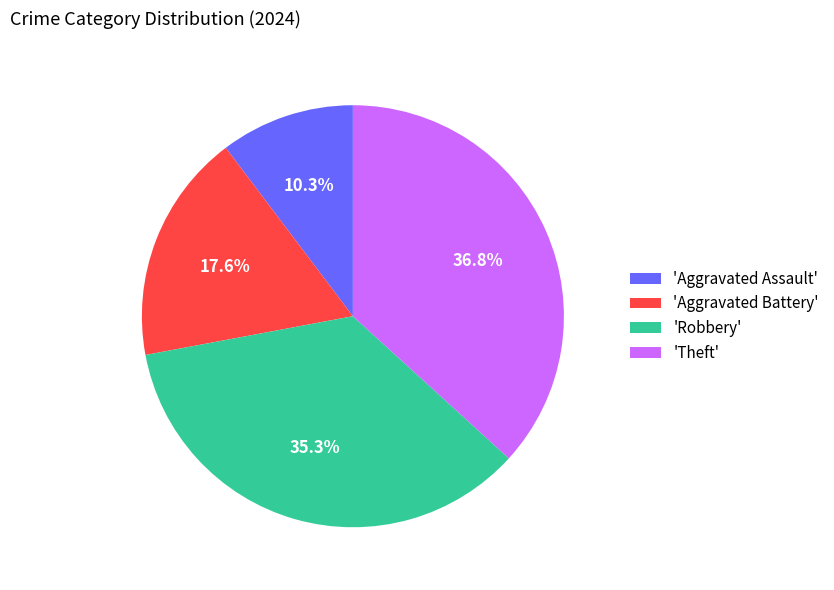

Is 'Aggravated Battery' the majority of the pie?

No